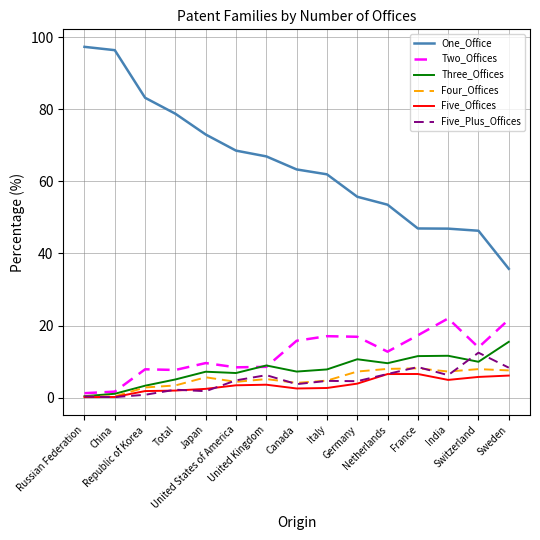

What is the maximum value shown in the chart?

97.3